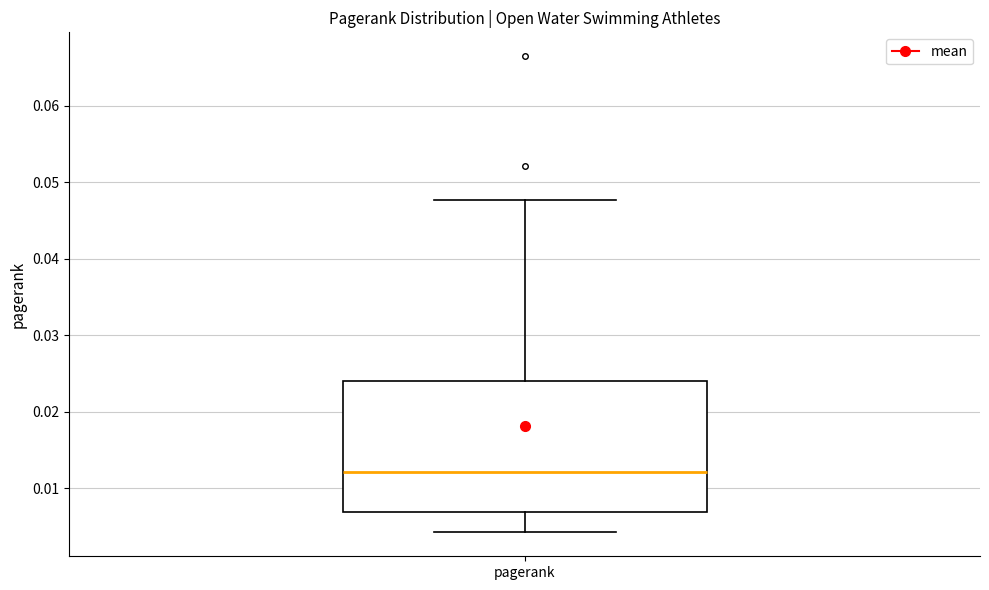

Transcribe this box plot: give where the median line is, the range the box spans, and where the two whiskers end, as read against the y-axis. The values are not printed on the chart, so give them approximately, as read against the axis.

median 0.012, box 0.007 to 0.024, whiskers 0.004 to 0.048